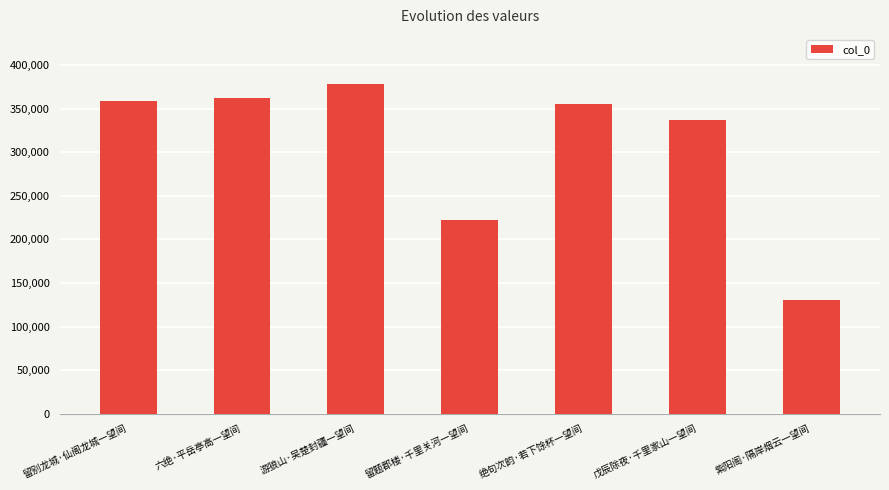

Between 留题郡楼·千里关河一望间 and 六绝·平岳亭高一望间, which is larger?

六绝·平岳亭高一望间